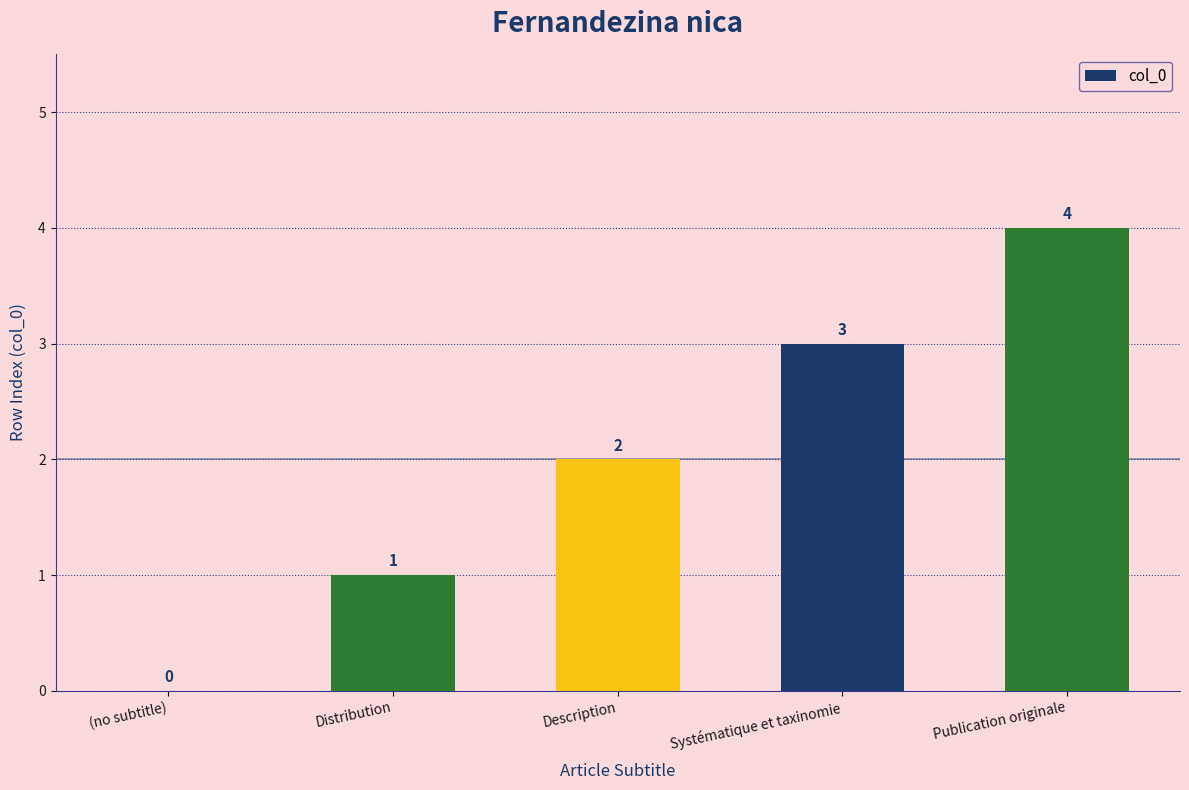

What is the change in value from Distribution to Description?

+1